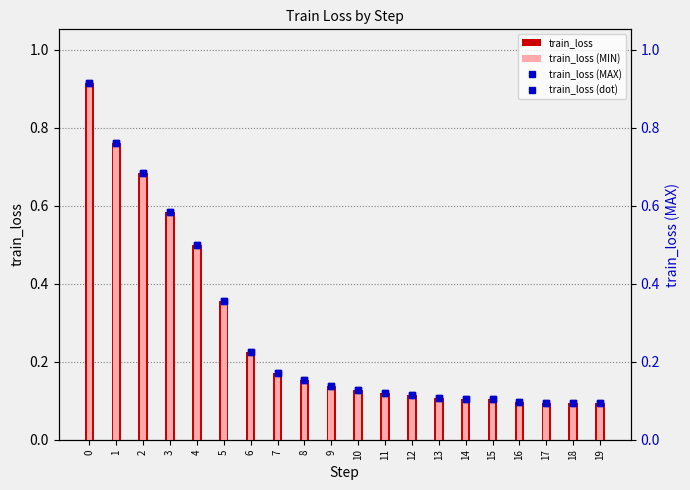

At how many categories does at least one series exceed 0?

20